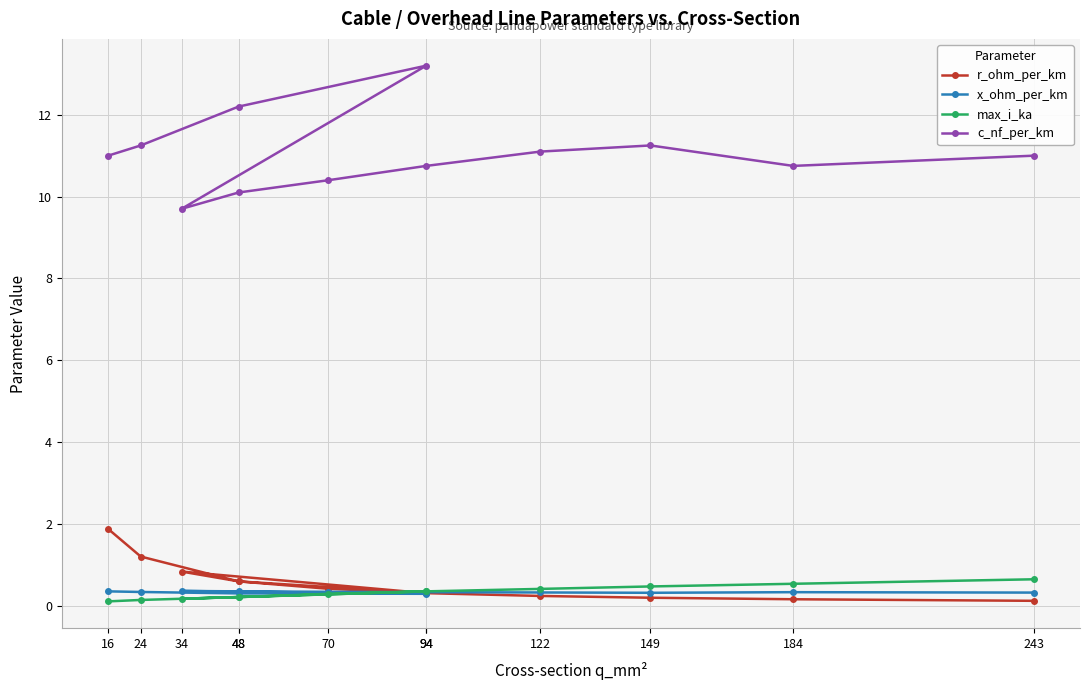

At which category does max_i_ka reach its first local peak?

94